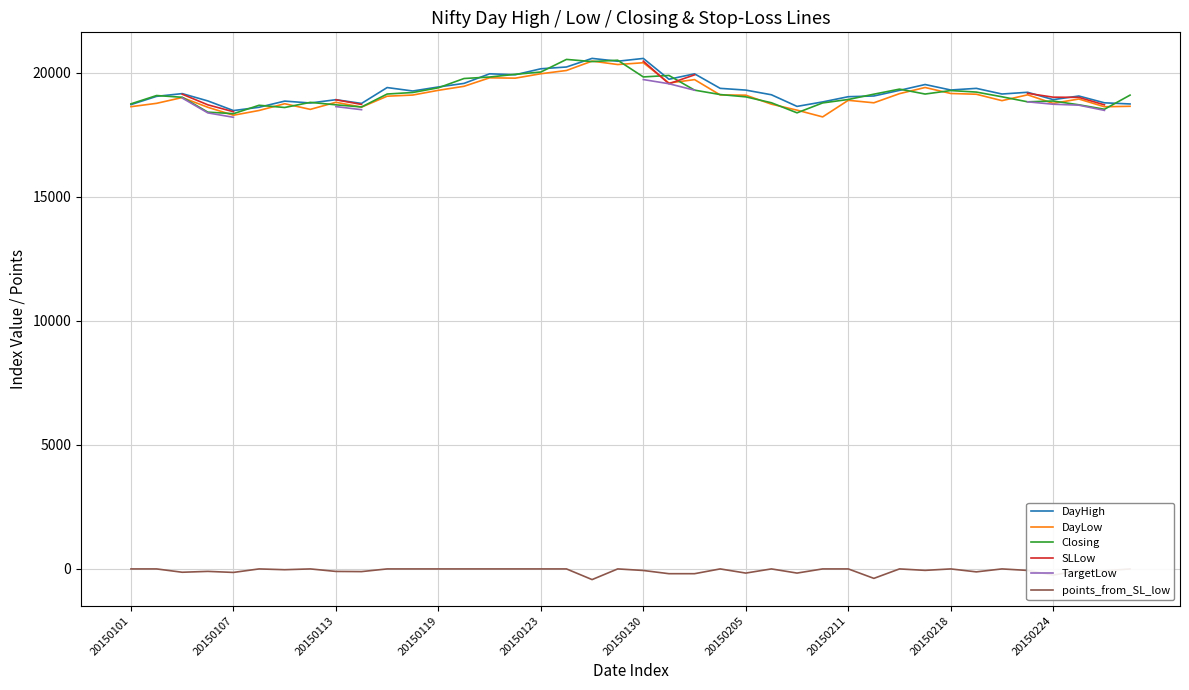

Which series has the largest range (max minus min)?

DayLow